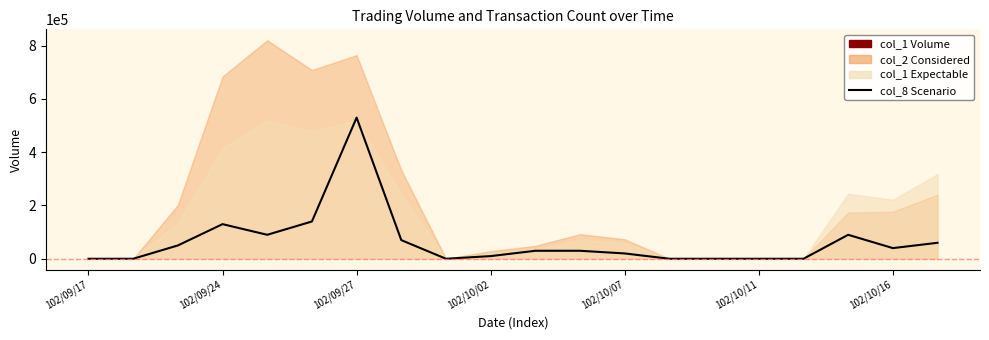

Which has a higher value, 102/10/11 or 14?

102/10/11